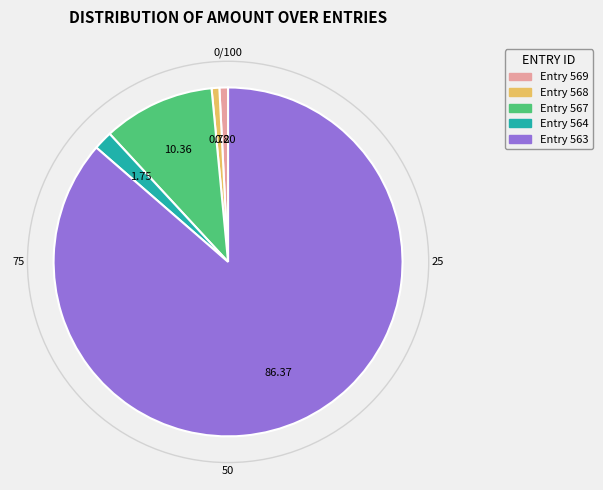

How many slices are in this pie chart?

5